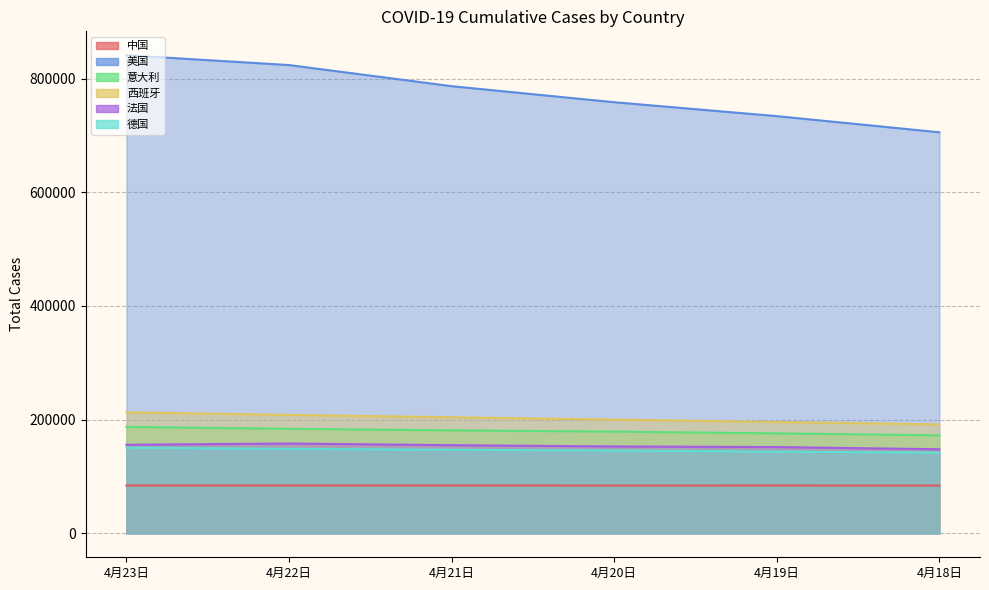

True or false: 美国 has more than 1 points higher than both neighbors.

False